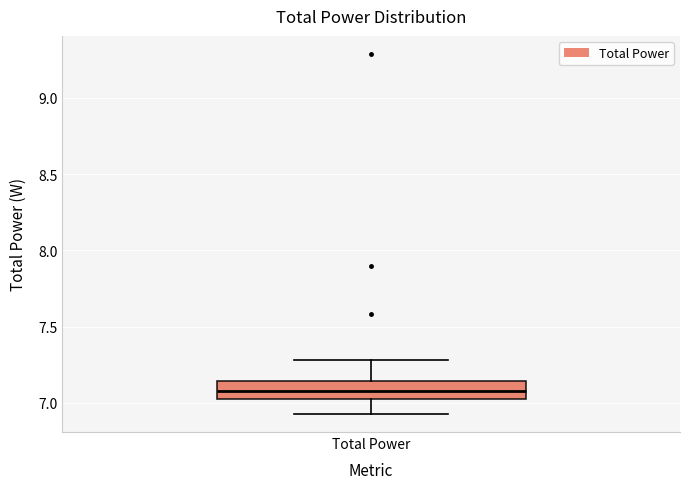

Where does the lower whisker of the box for Total Power end on the y-axis? The values are not printed on the chart, so give them approximately, as read against the axis.

6.95